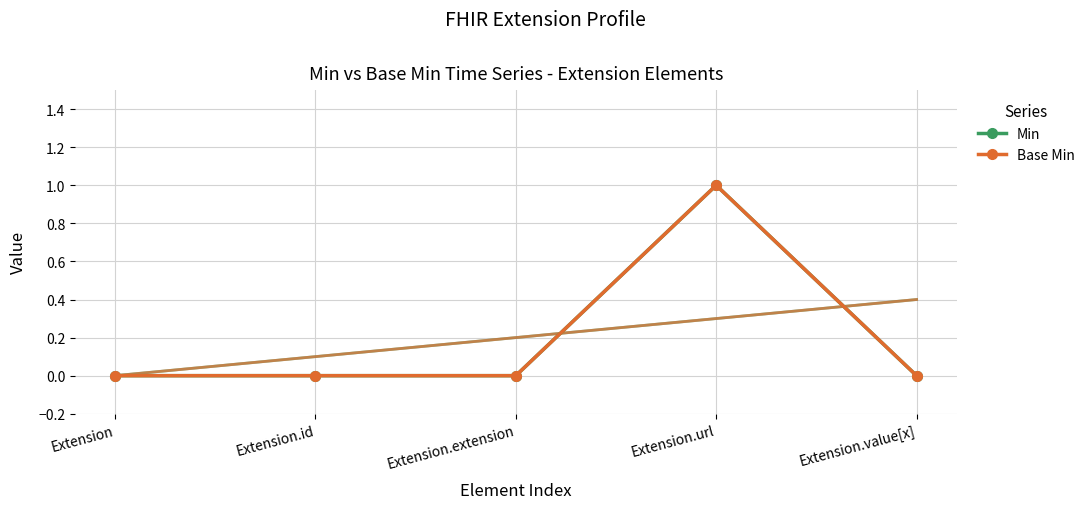

What is the difference between the maximum and minimum values in the Base Min series?

1